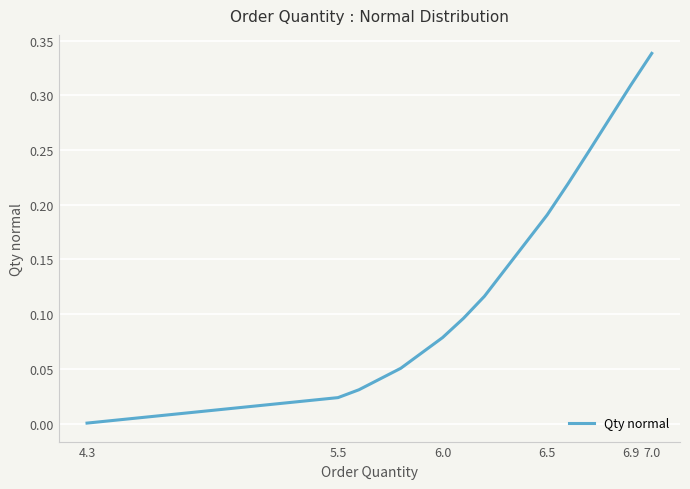

Reading left to right, transcribe all the data shown in this chart.

0.0	0.0	0.0	0.1	0.1	0.1	0.1	0.1	0.1	0.1	0.1	0.1	0.1	0.1	0.1	0.2	0.2	0.2	0.2	0.2	0.2	0.2	0.2	0.2	0.2	0.2	0.2	0.2	0.2	0.2	0.2	0.3	0.3	0.3	0.3	0.3	0.3	0.3	0.3	0.3